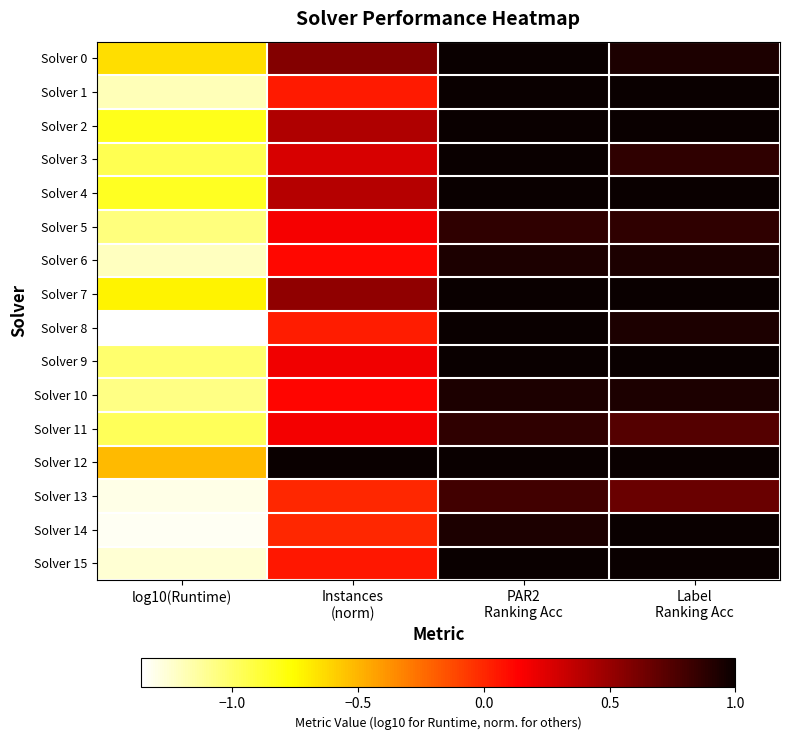

Which category has the lowest value across all series?

log10(Runtime)